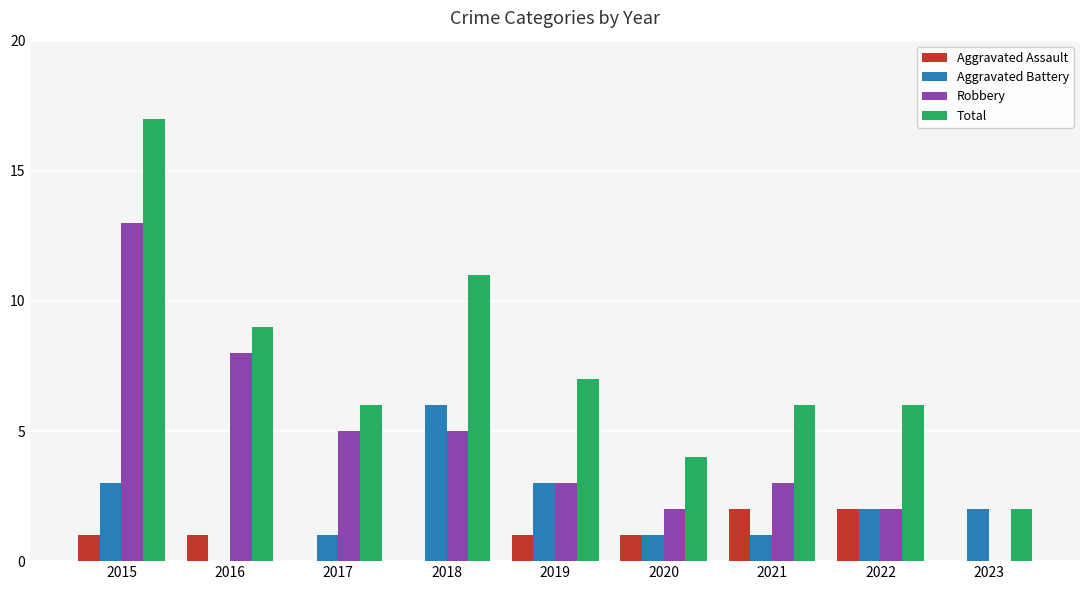

At which category is the sum across all series the highest?

2015